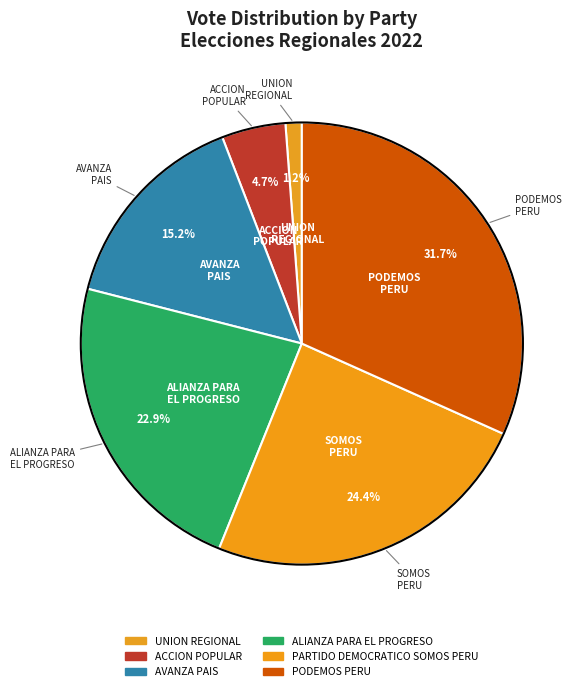

To the nearest percent, what percentage of the pie is UNION REGIONAL?

1%